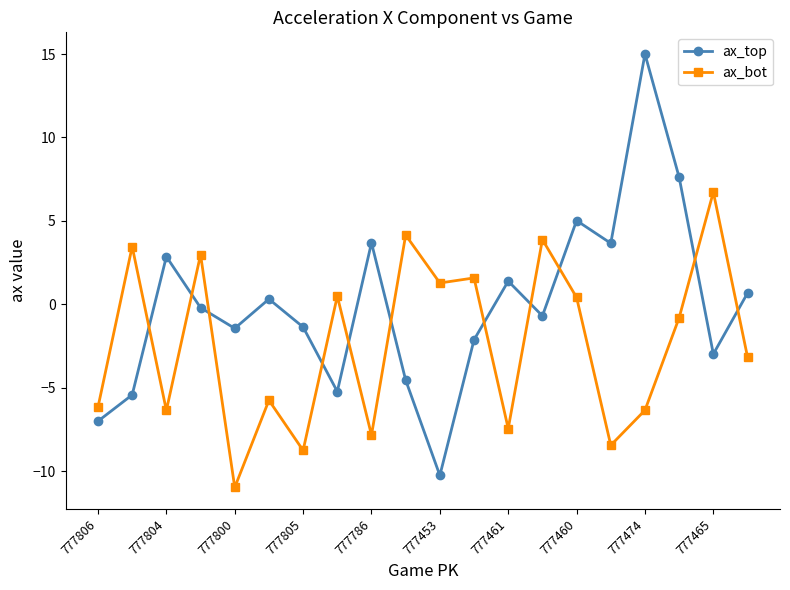

What is the sum of all ax_top values?

-0.9